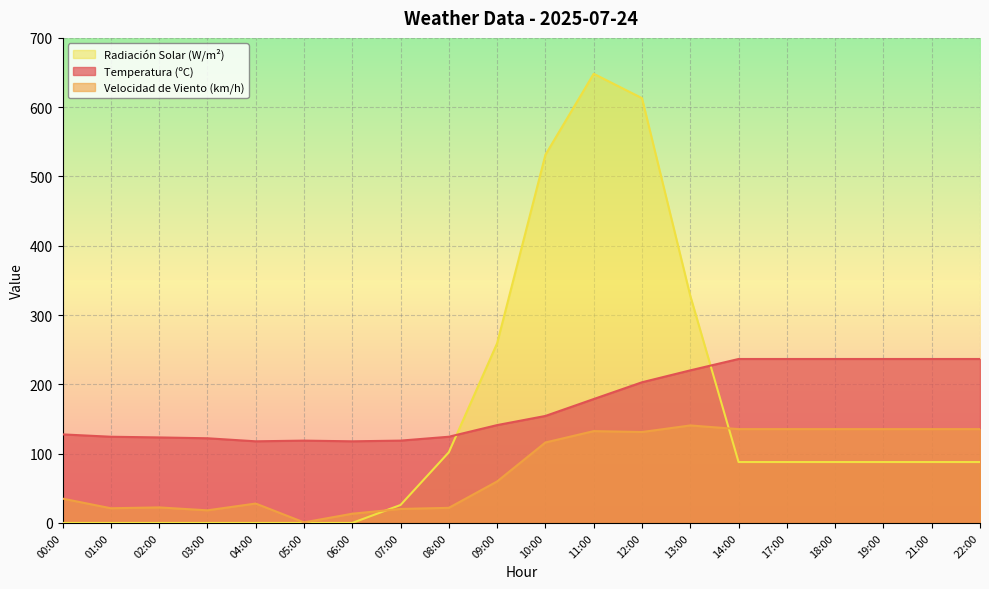

List the labels in order of Temperatura (ºC) value, smallest first.

04:00, 06:00, 05:00, 07:00, 03:00, 02:00, 01:00, 08:00, 00:00, 09:00, 10:00, 11:00, 12:00, 13:00, 14:00, 17:00, 18:00, 19:00, 21:00, 22:00